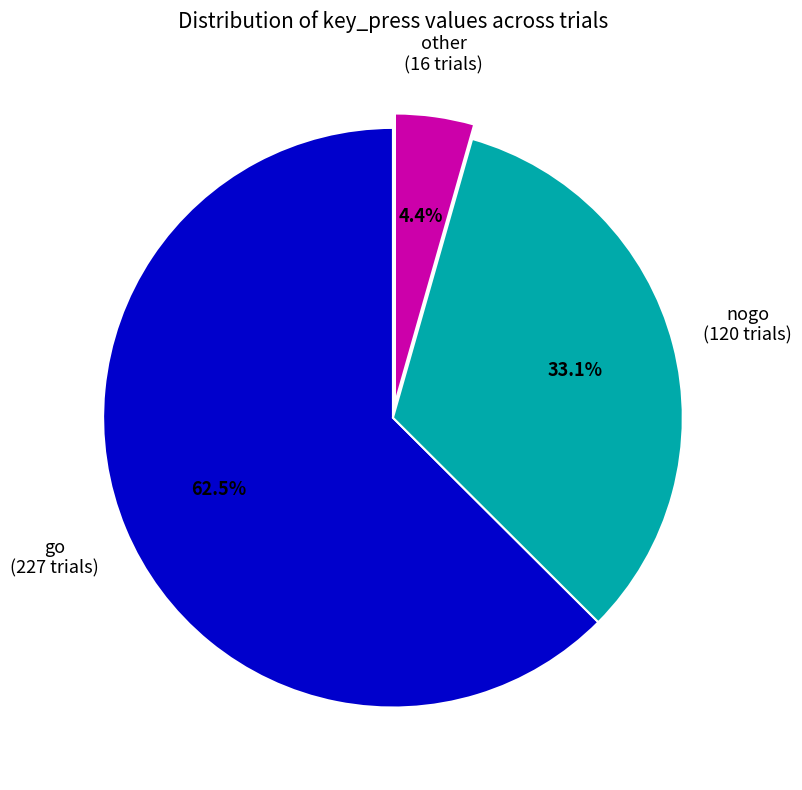

Is there any slice that represents more than half of the pie?

Yes